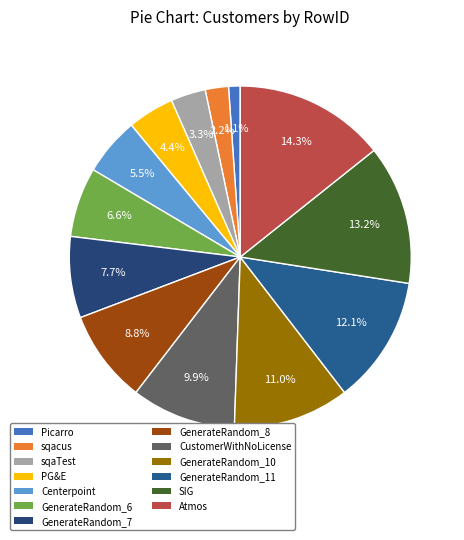

Which slice is the largest?

Atmos